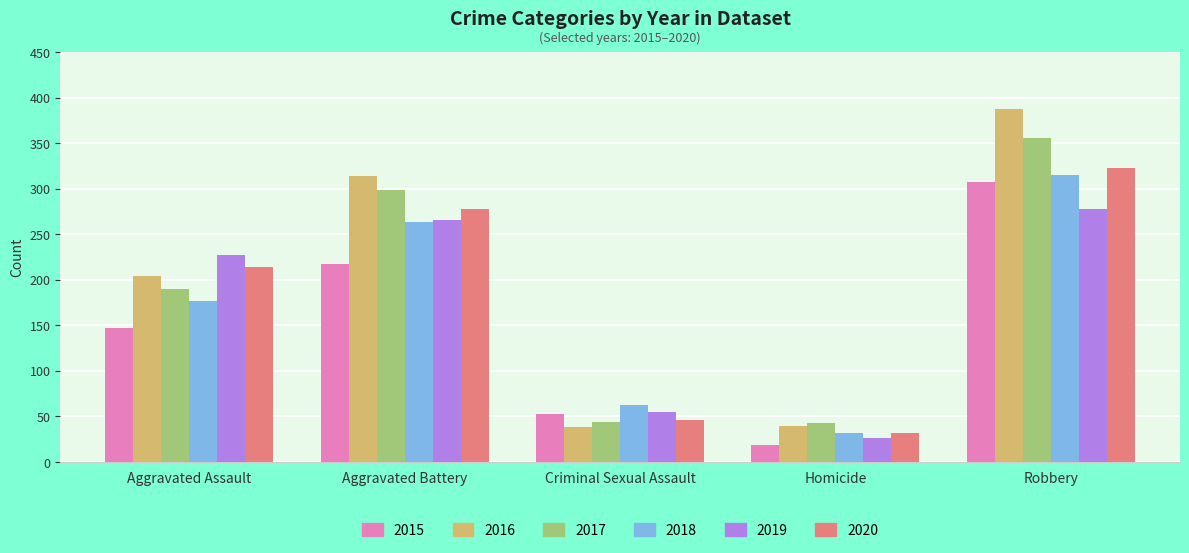

What is the average value of the 2016 series?

196